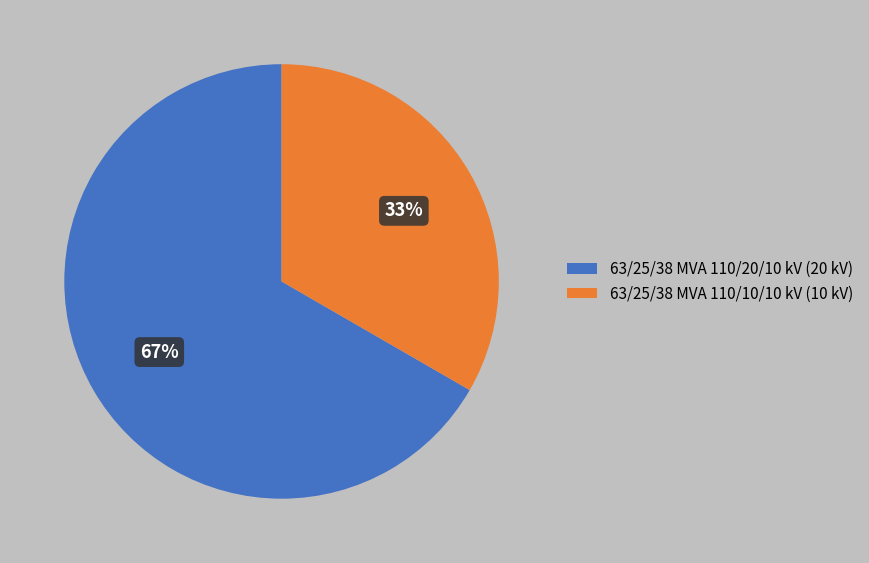

To the nearest percent, what portion does 63/25/38 MVA 110/10/10 kV represent?

33%